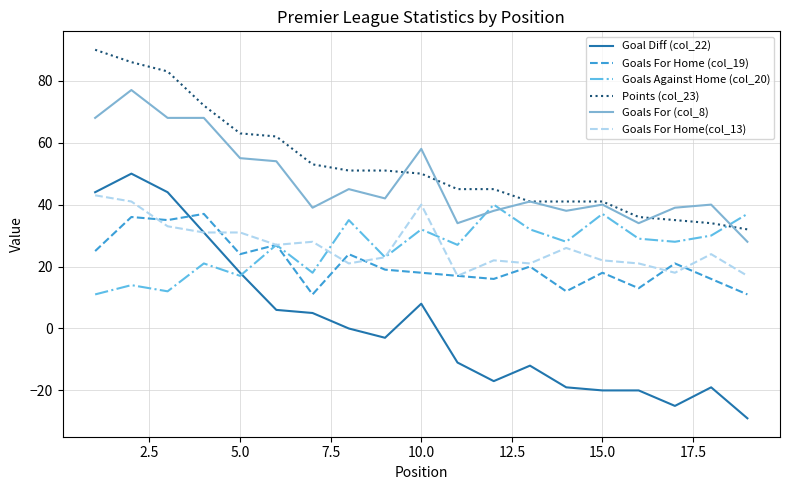

Which series has the largest range (max minus min)?

Goal Diff (col_22)